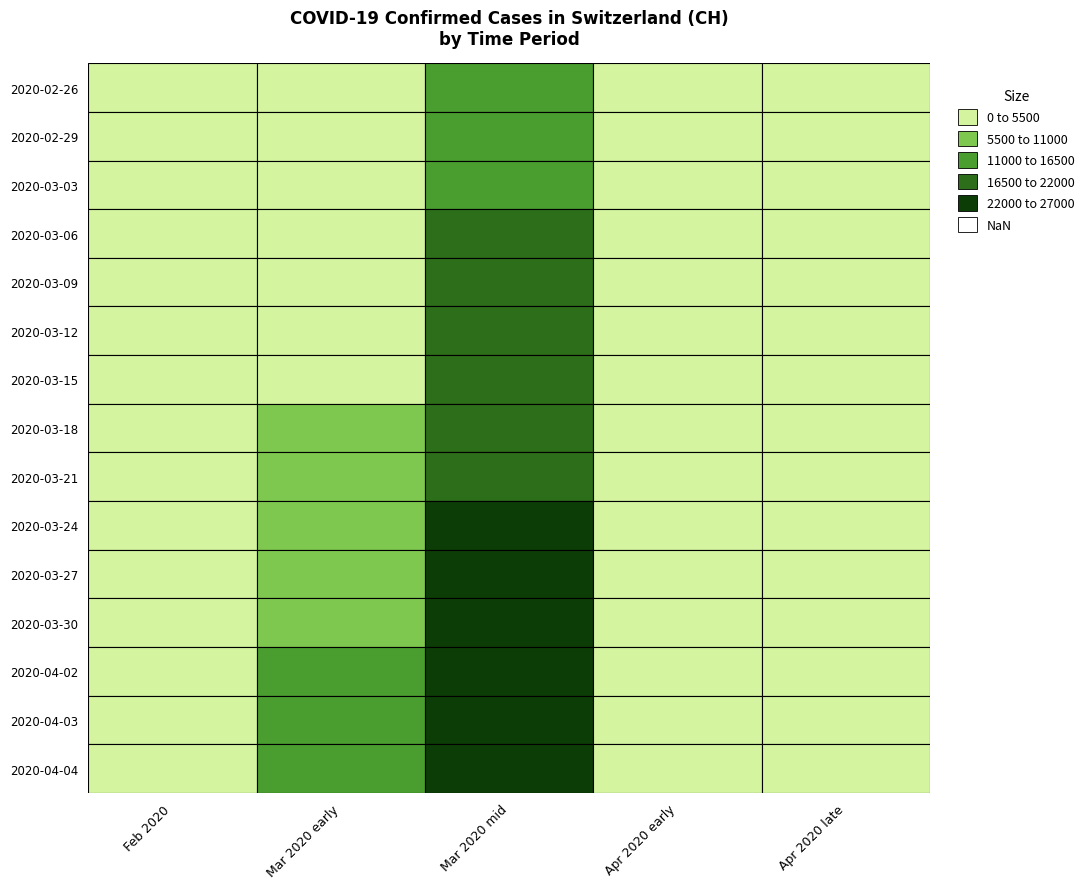

What is the total value across all series at 2020-04-02?

38766